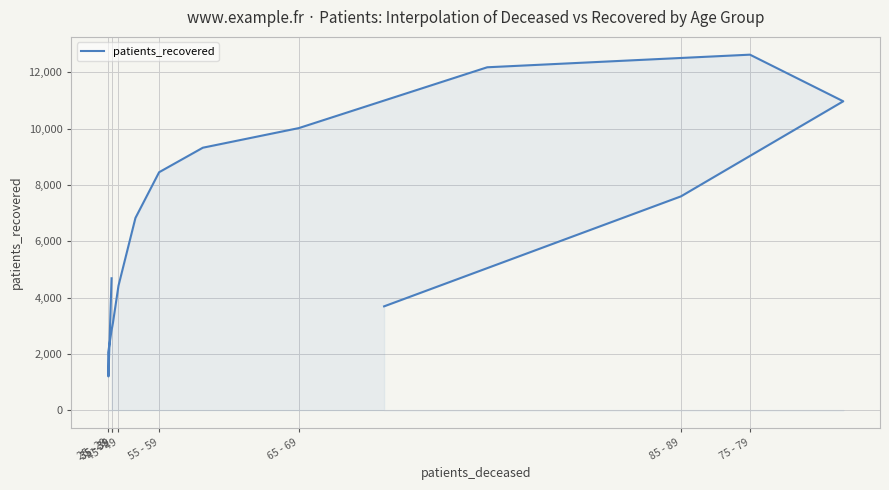

What is the ratio of the value at 65 - 69 to the value at 55 - 59?

1.2